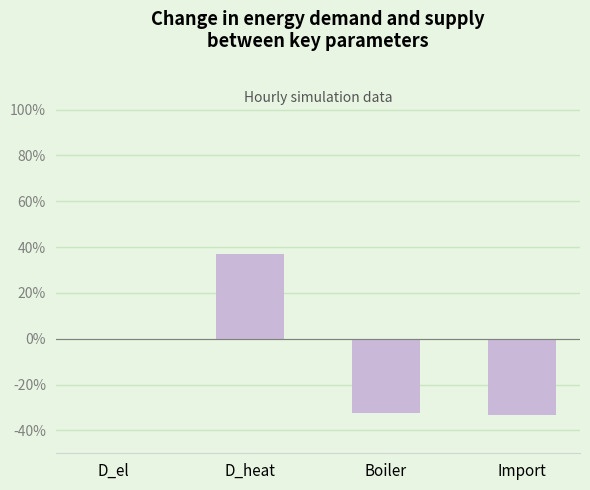

How many data points does each series have?

4